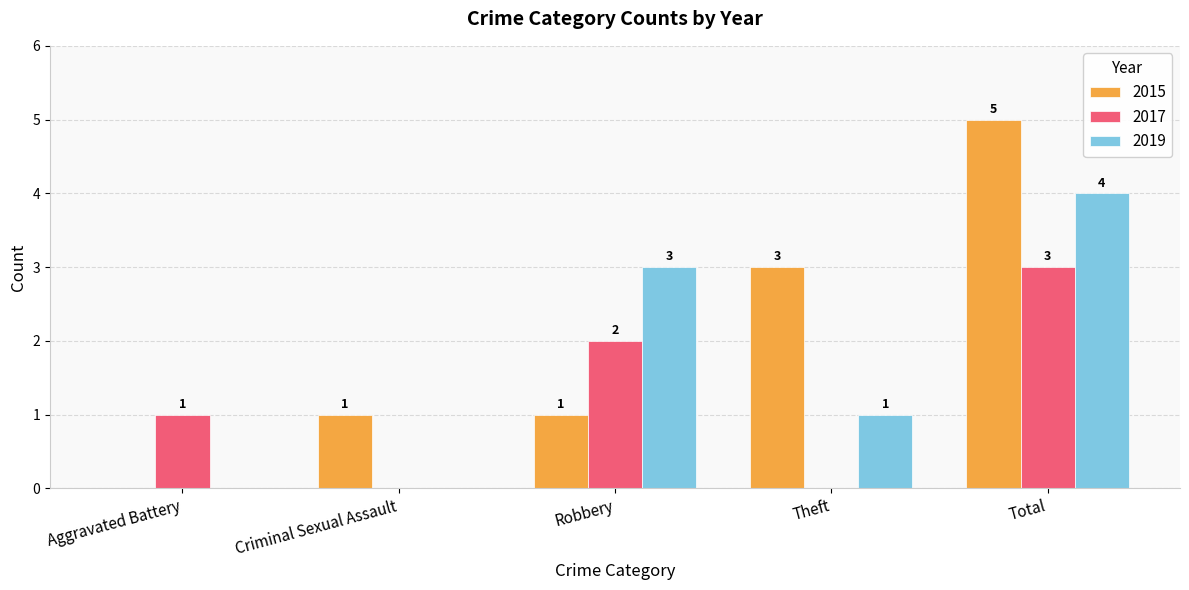

Reading right to left, transcribe all the data shown in this chart.

2015: 5	3	1	1	0
2017: 3	0	2	0	1
2019: 4	1	3	0	0